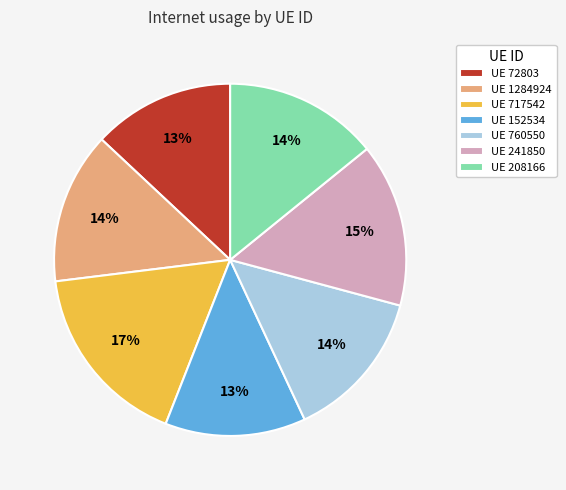

Which slice is the largest?

UE 717542